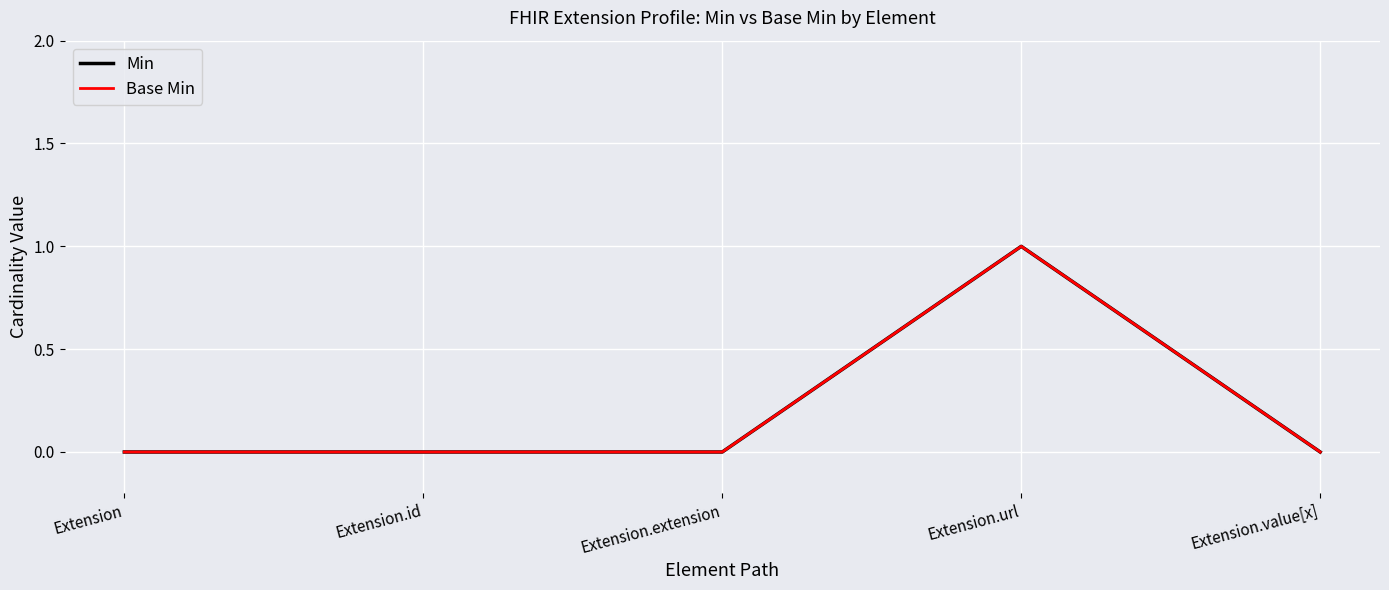

What position from the right is Extension.id?

4